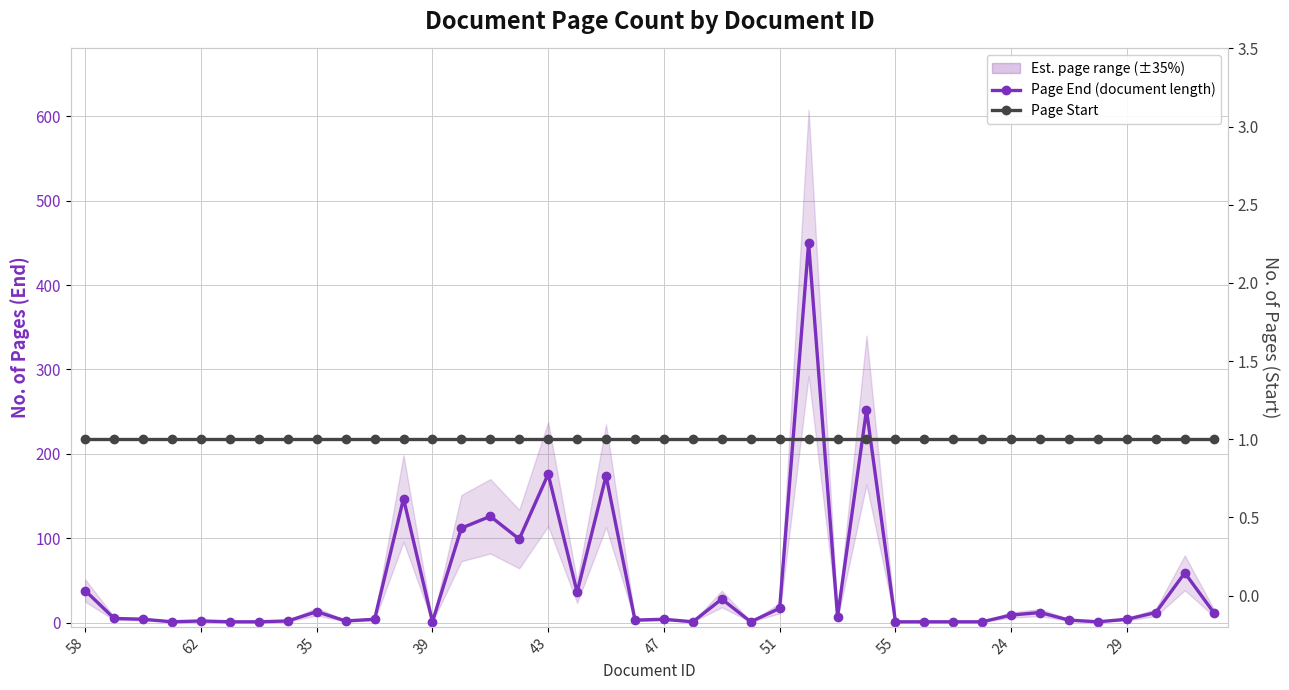

Rank the series by their average value, from highest to lowest.

Page End (document length), Page Start